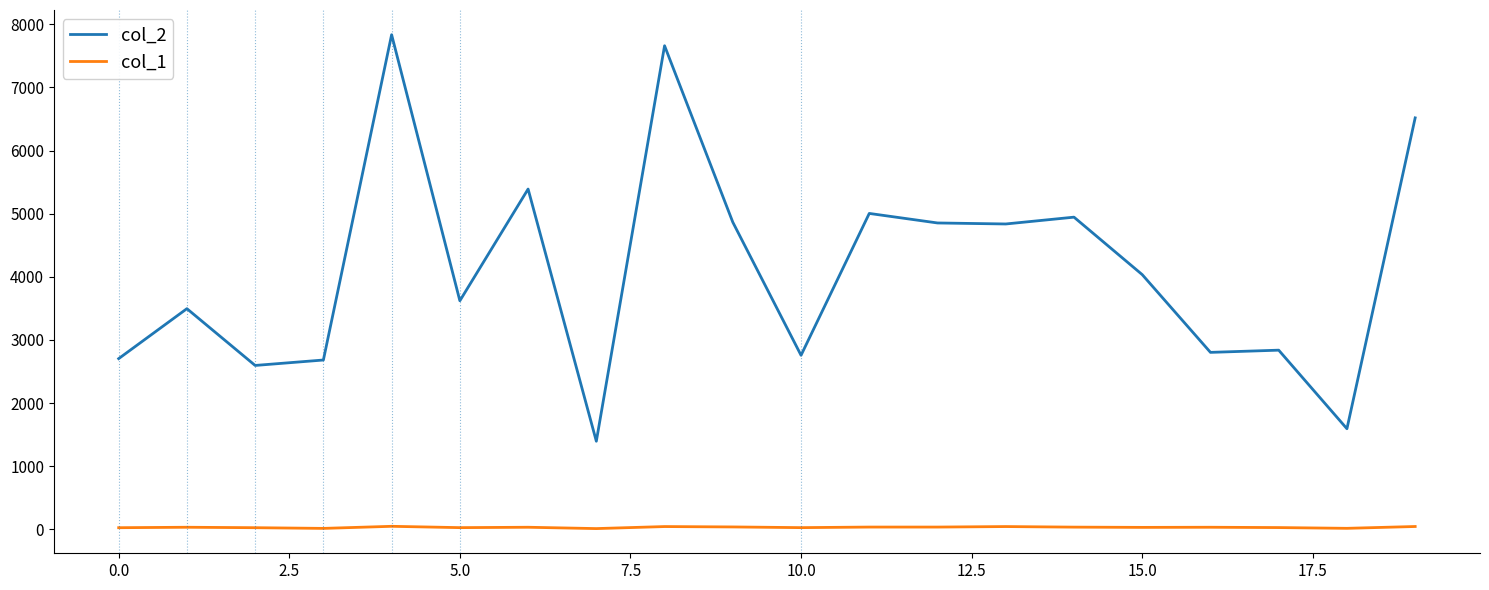

Rank the series by their average value, from lowest to highest.

col_1, col_2